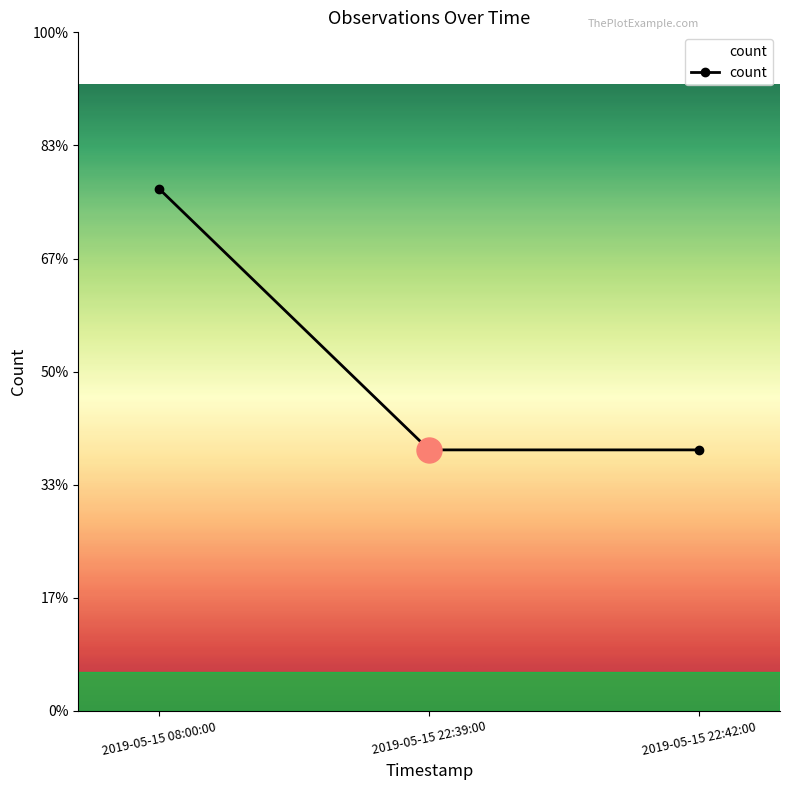

At which category does the chart reach its peak across all series?

2019-05-15 08:00:00